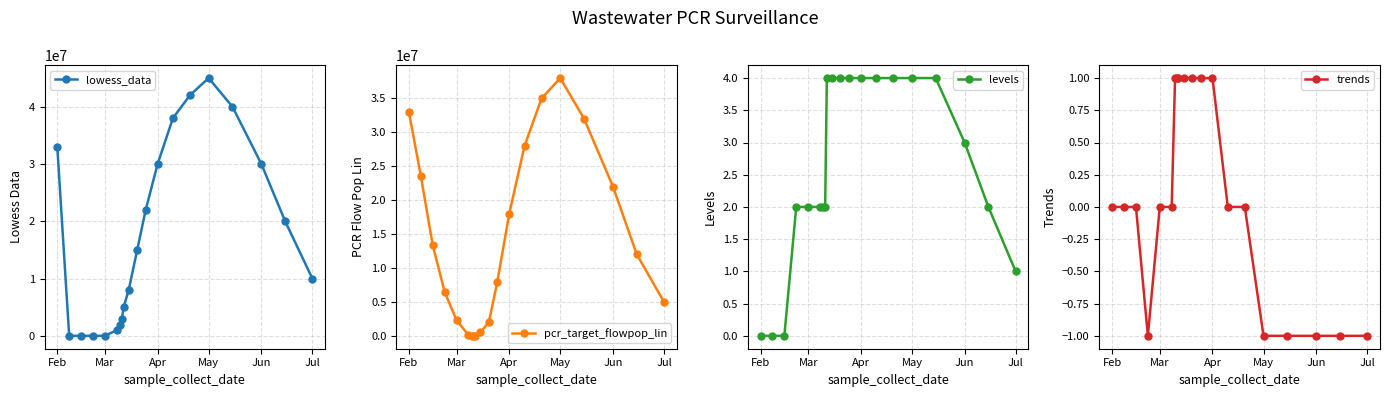

How many times do levels and lowess_data cross each other?

1